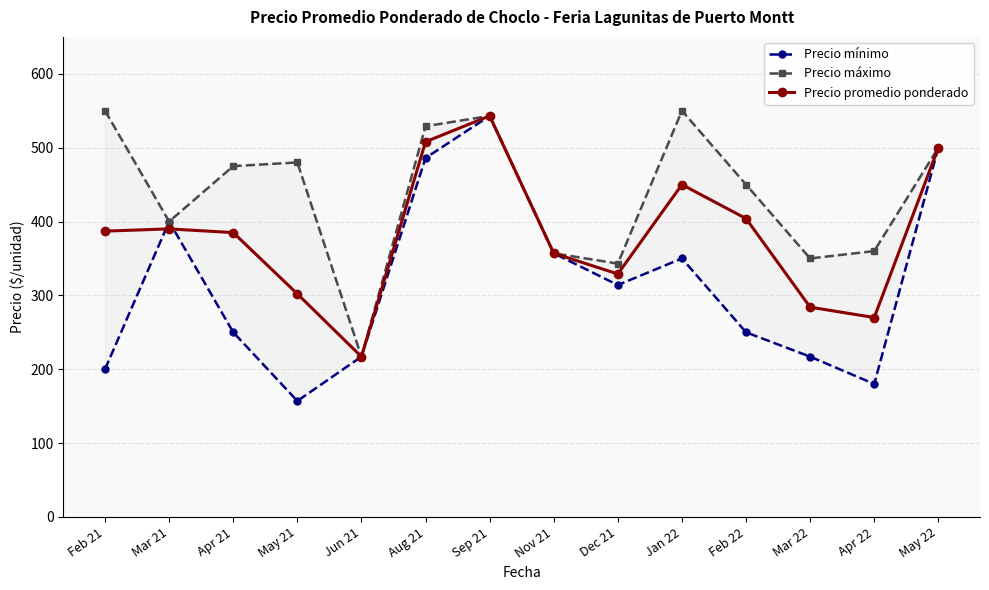

At which label does Precio mínimo reach its peak?

Sep 21